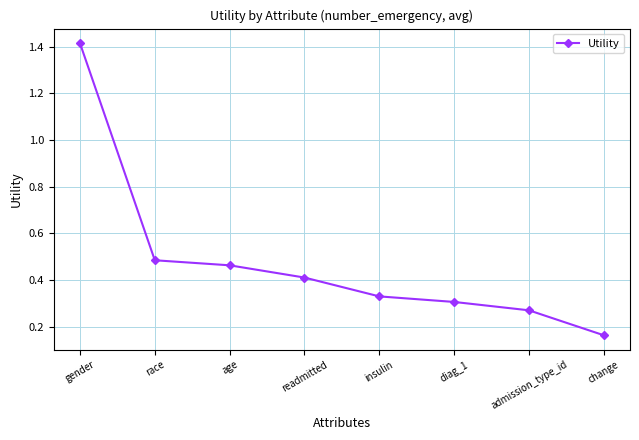

List the labels in order of value, largest first.

gender, race, age, readmitted, insulin, diag_1, admission_type_id, change